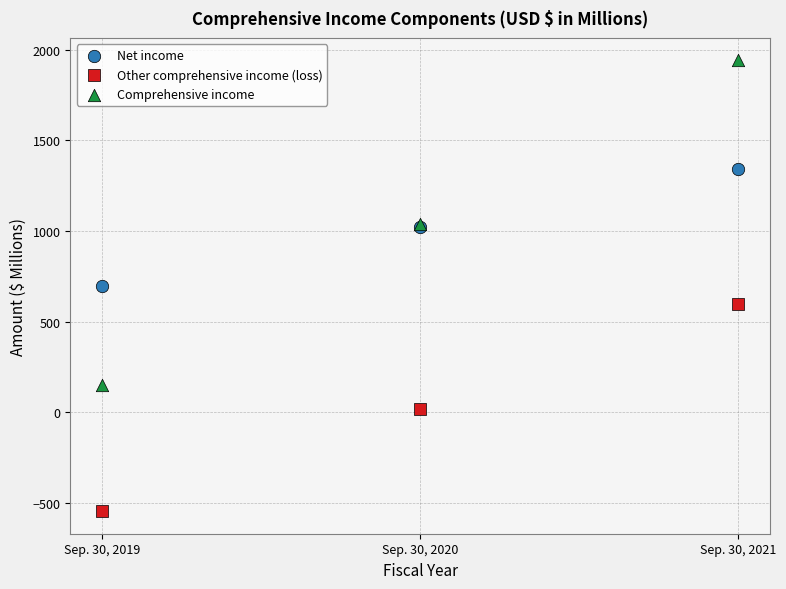

Which series has the widest spread of Y values?

Comprehensive income